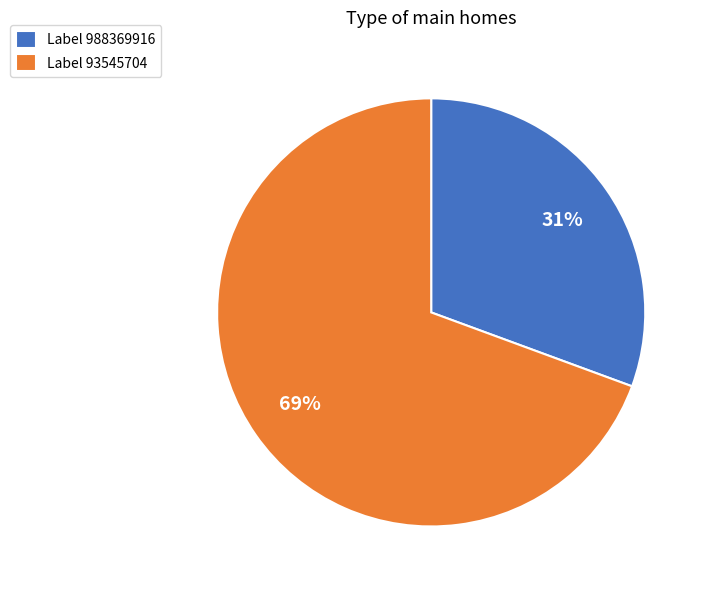

What percentage is the Label 93545704 slice, to the nearest percent?

69%